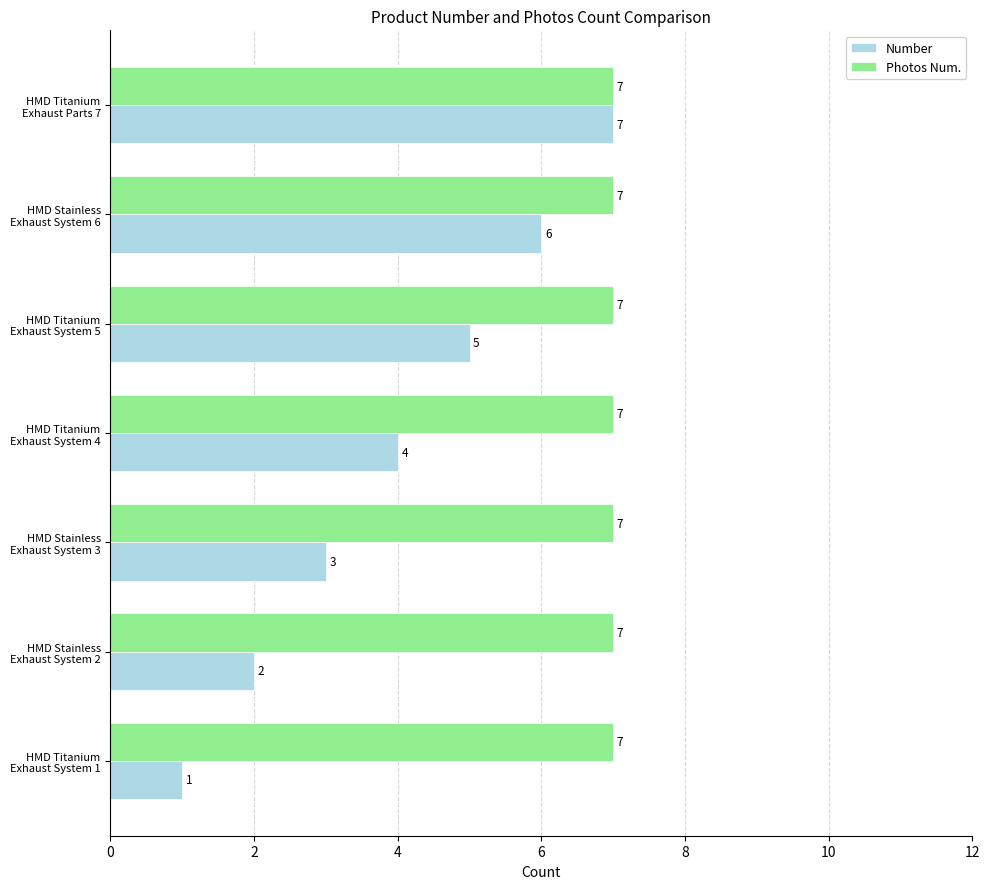

What is the maximum value for Number?

7